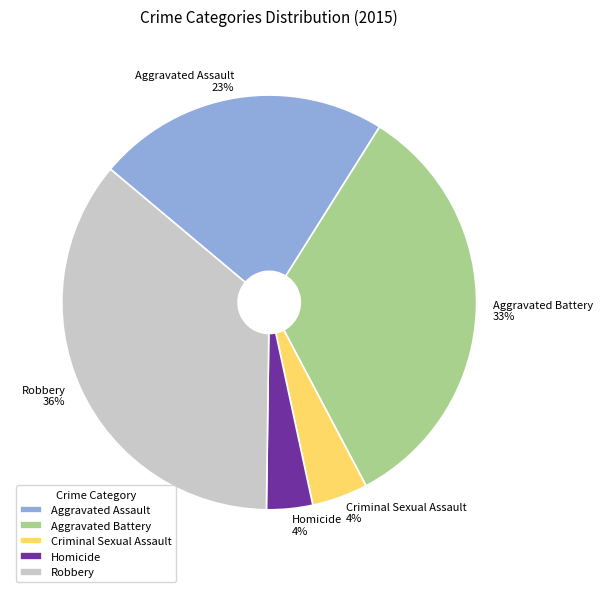

Which has a higher value, Aggravated Assault or Homicide?

Aggravated Assault